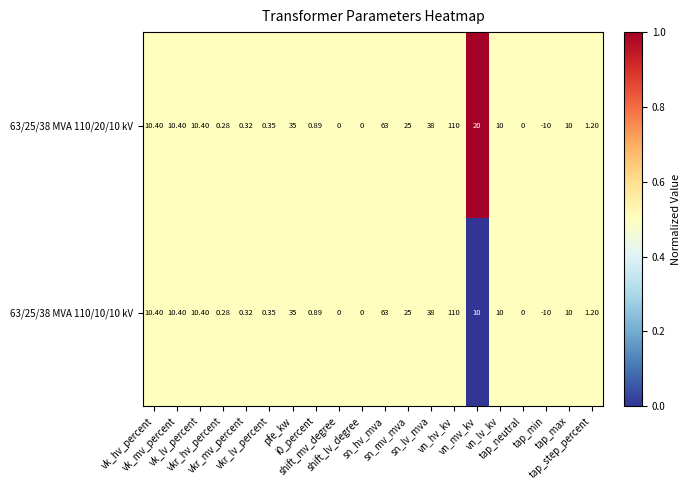

Rank the series by their maximum value, from highest to lowest.

63/25/38 MVA 110/20/10 kV, 63/25/38 MVA 110/10/10 kV